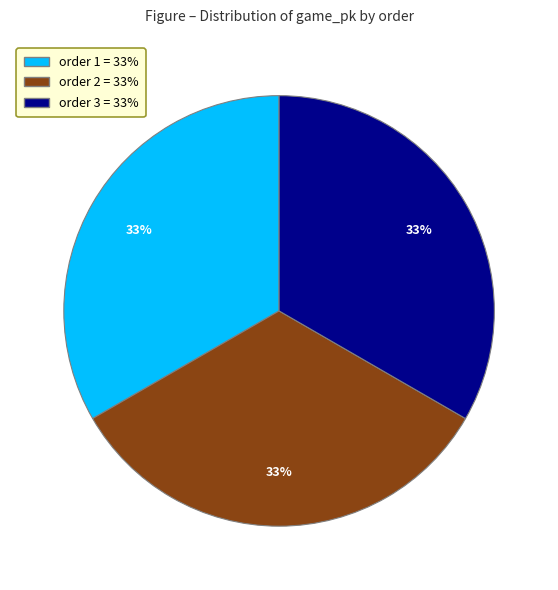

What is the ratio of the value at order 1 = 33% to the value at order 3 = 33%?

1.0